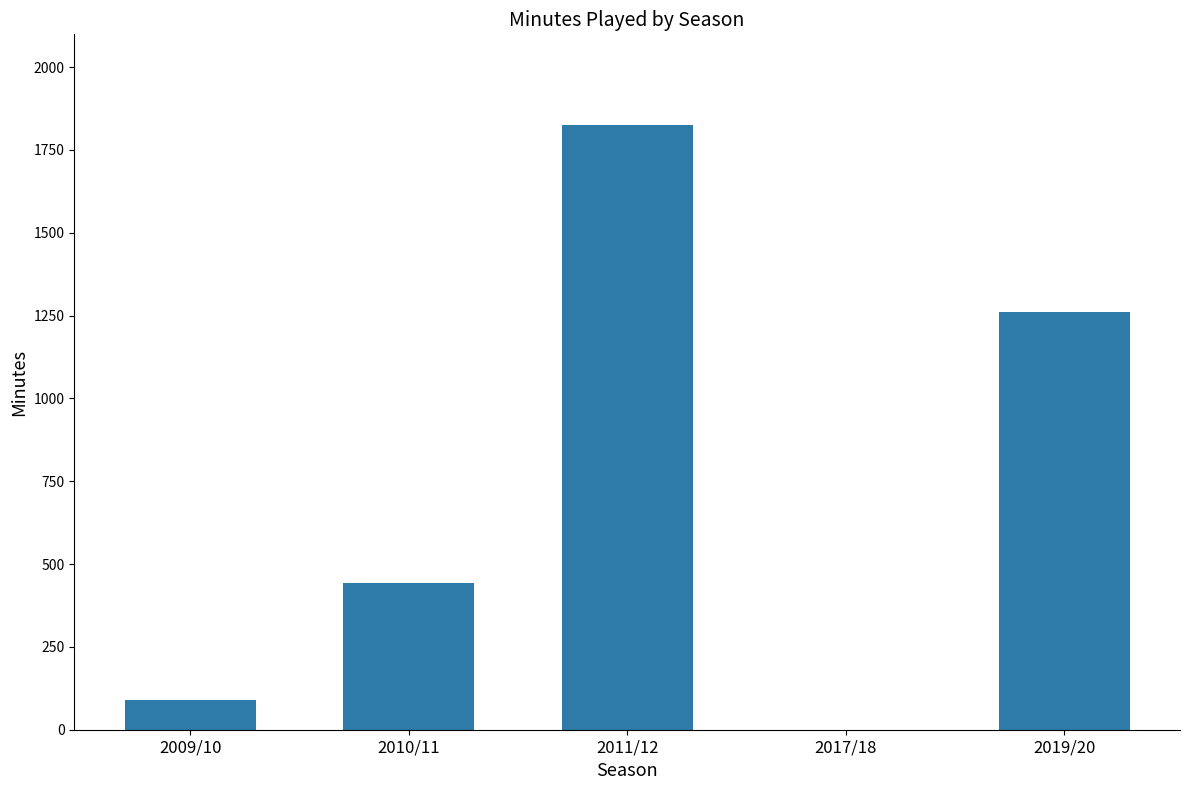

Count the number of data series in this chart.

1